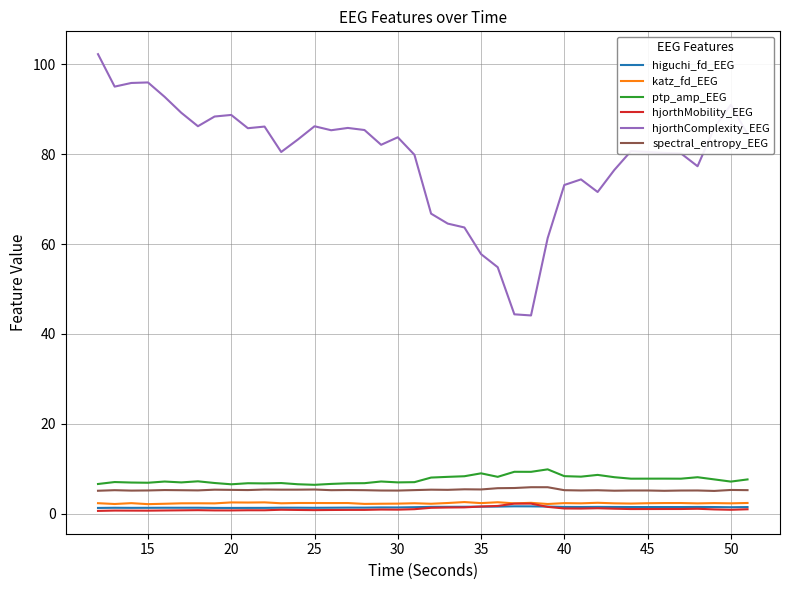

What are all the series names shown in the legend?

higuchi_fd_EEG, katz_fd_EEG, ptp_amp_EEG, hjorthMobility_EEG, hjorthComplexity_EEG, spectral_entropy_EEG